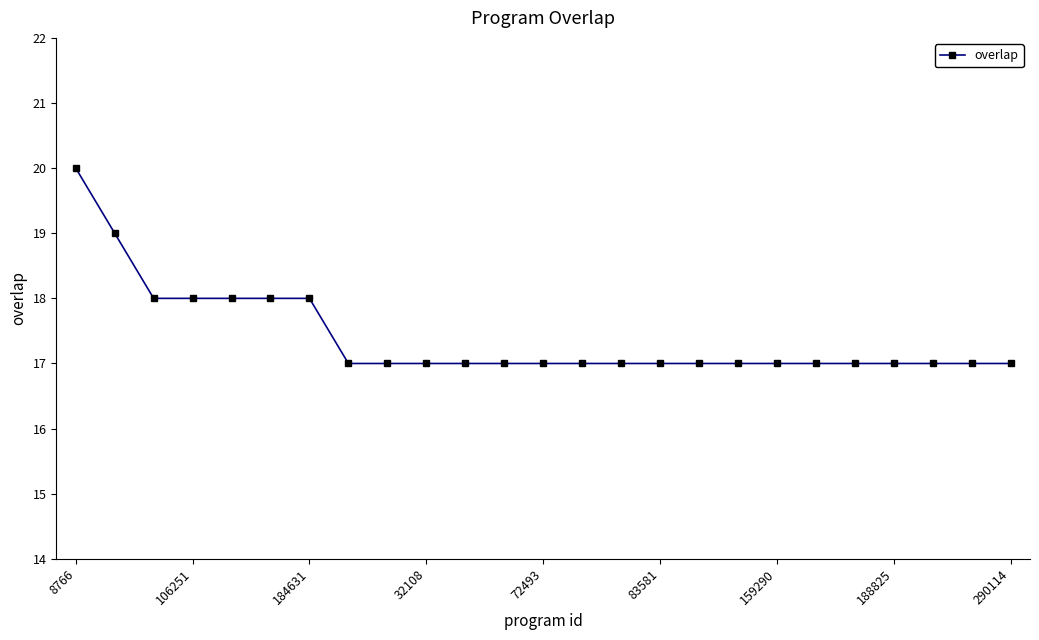

What is the average value?

17